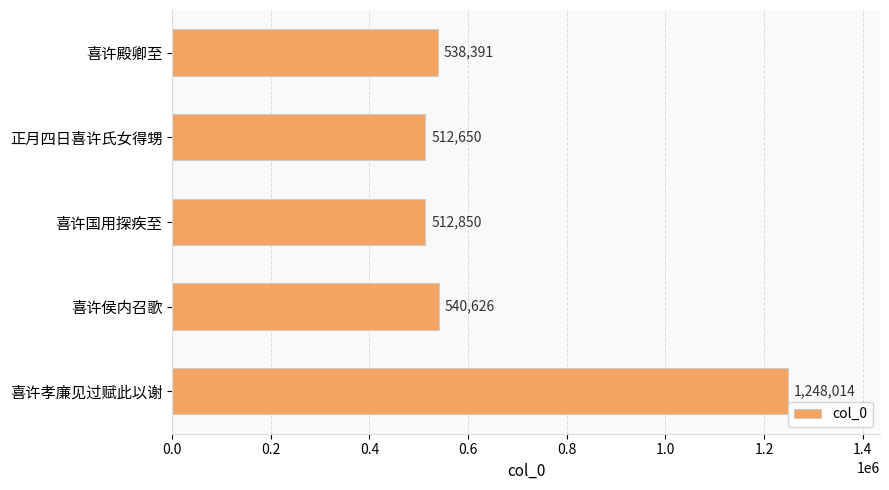

What position from the bottom is 喜许国用探疾至?

3